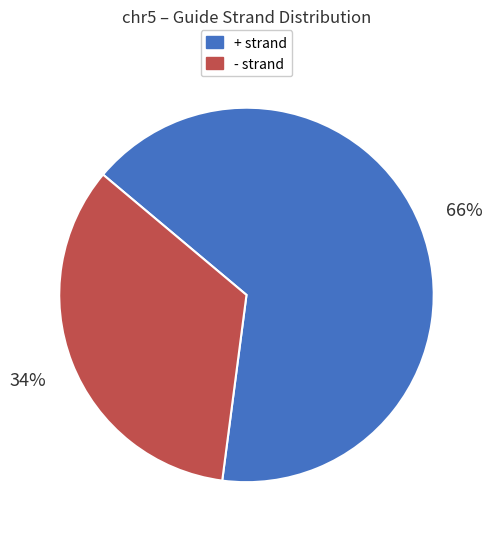

What percentage is the + slice, to the nearest percent?

66%